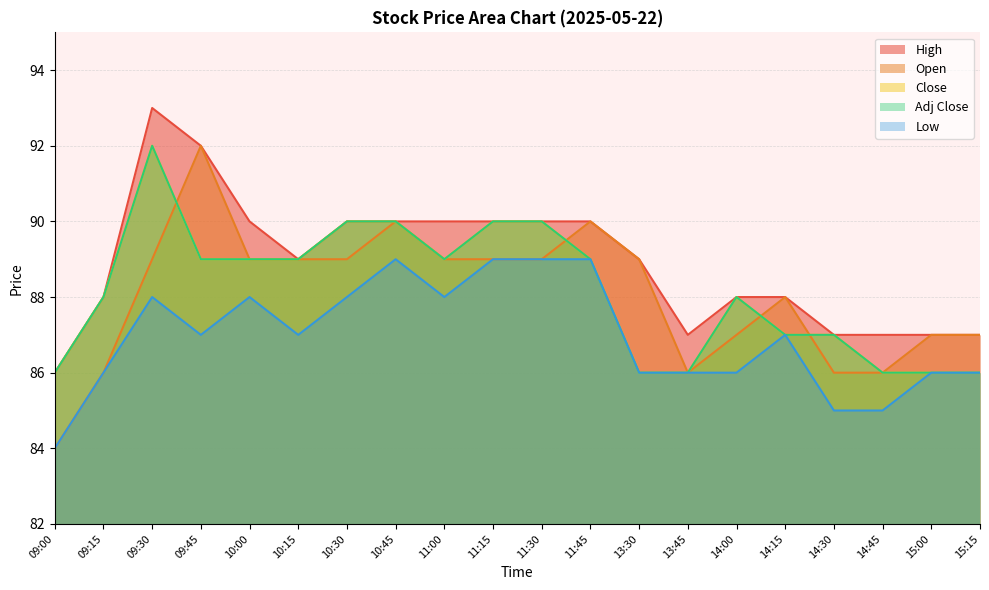

At how many categories does at least one series exceed 90?

2